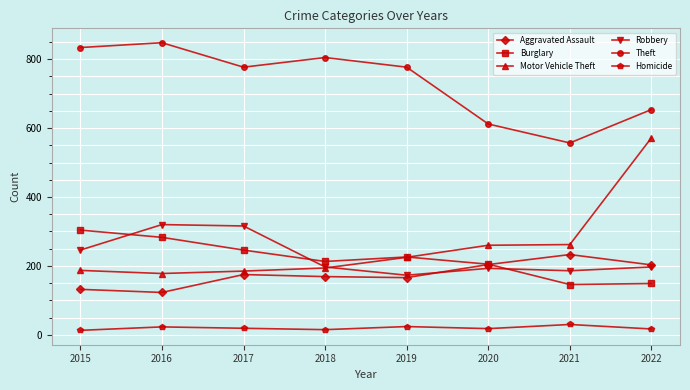

True or false: Robbery has more than 2 points higher than both neighbors.

False